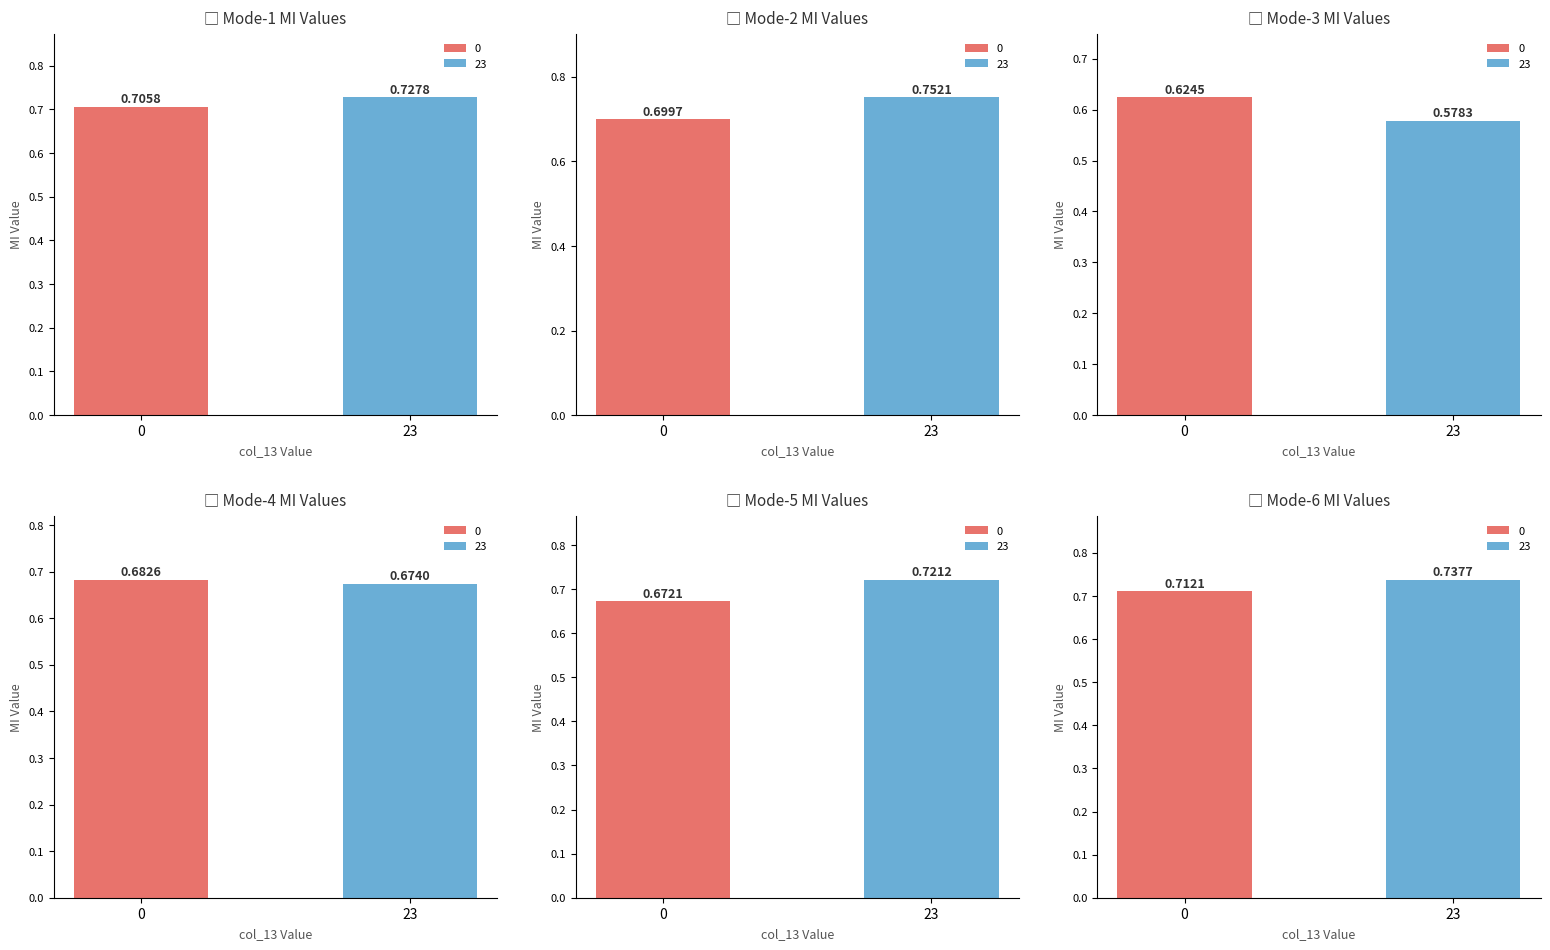

The value of Mode-5 at 0 is 0.7. True or false?

True